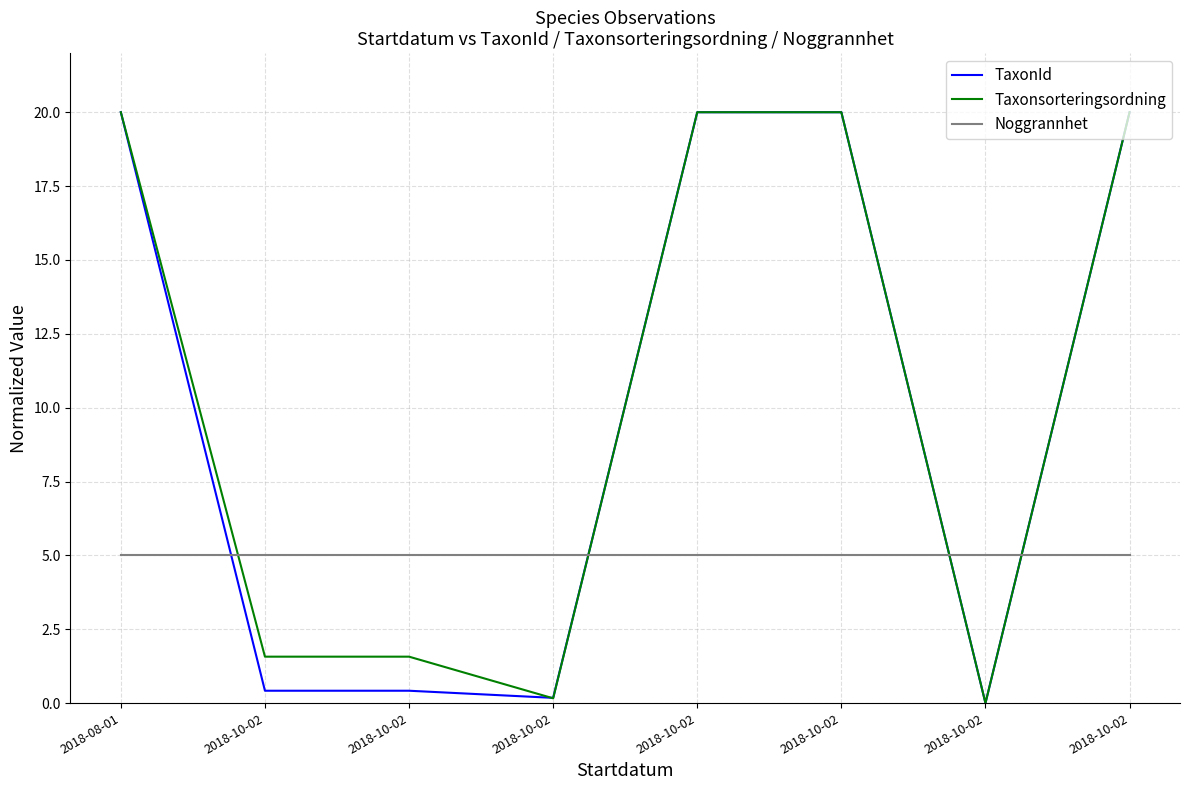

Does the chart display data point markers on the line(s)?

No